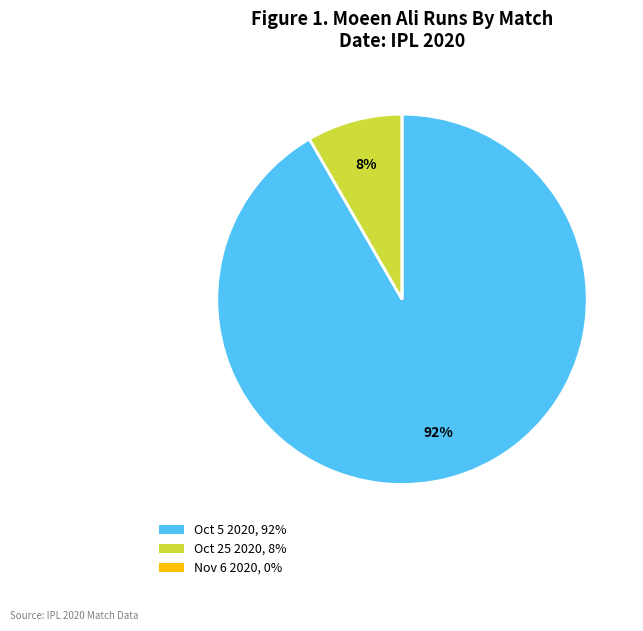

Between Oct 5 2020 and Oct 25 2020, which is larger?

Oct 5 2020